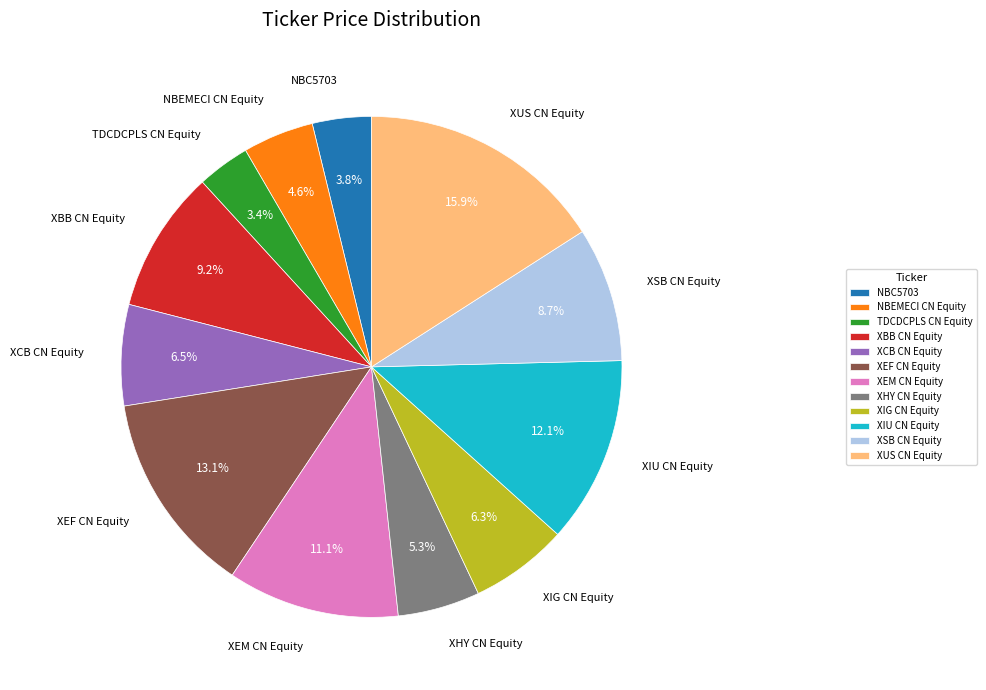

How much of the chart is everything except TDCDCPLS CN Equity?

96.6%